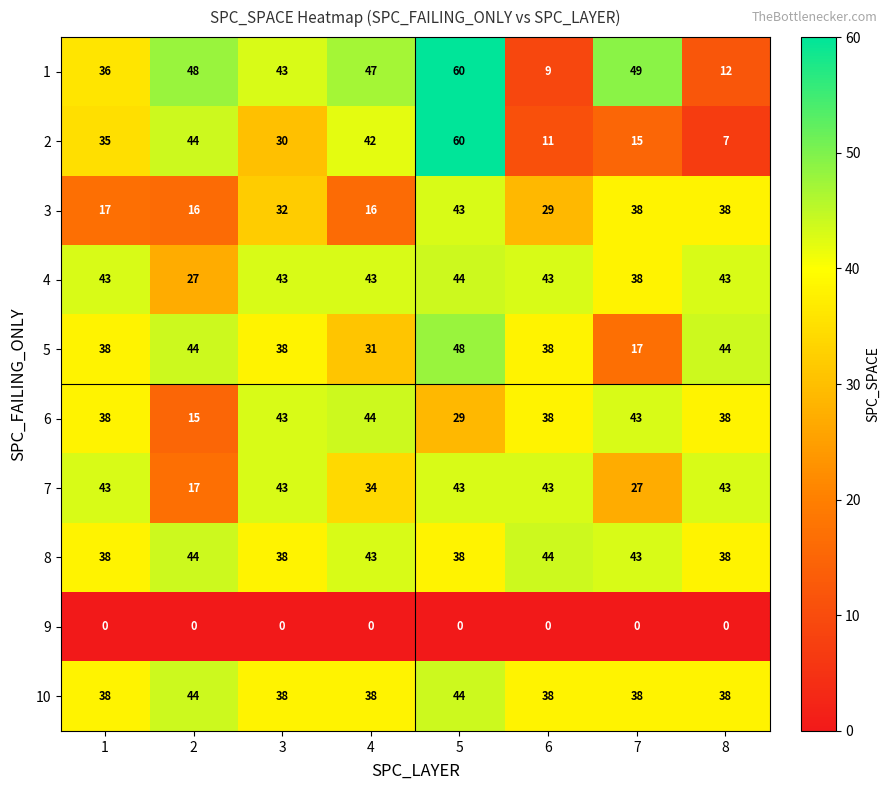

How many data points does each series have?

8